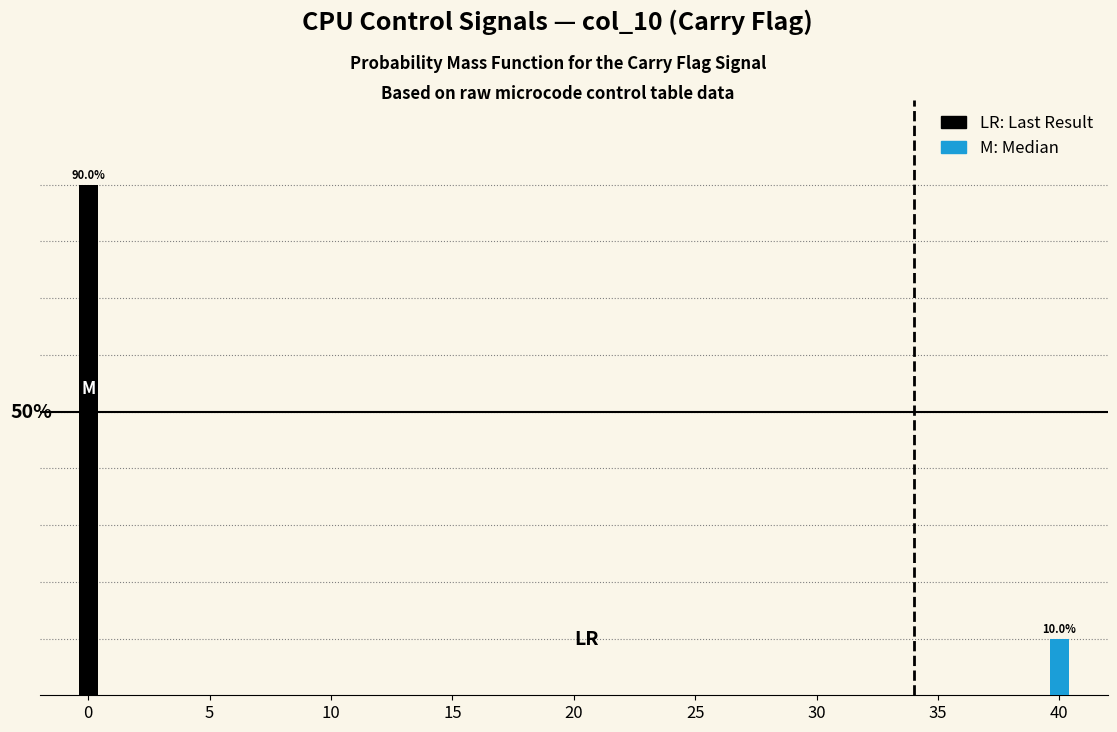

Rank the categories by value from highest to lowest.

0, 40